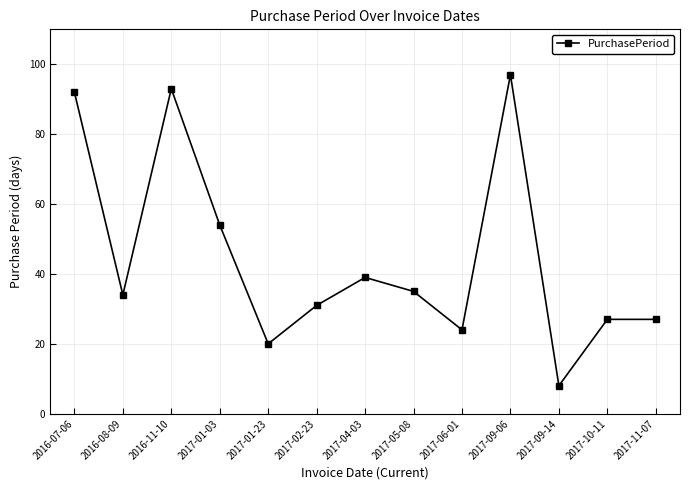

What is the average value?

45